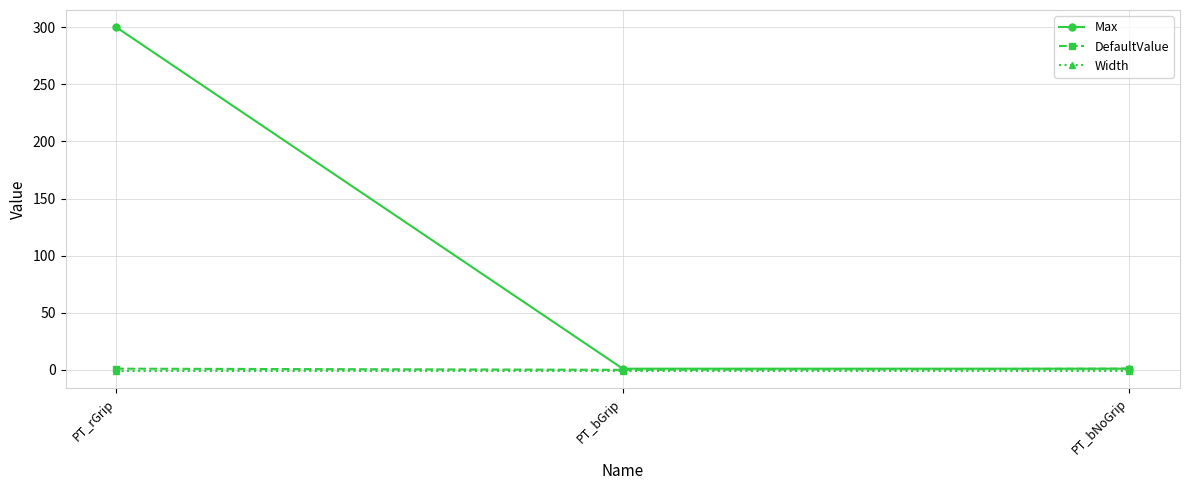

Is the value of Max at PT_rGrip greater than the value of Width at PT_bGrip?

Yes